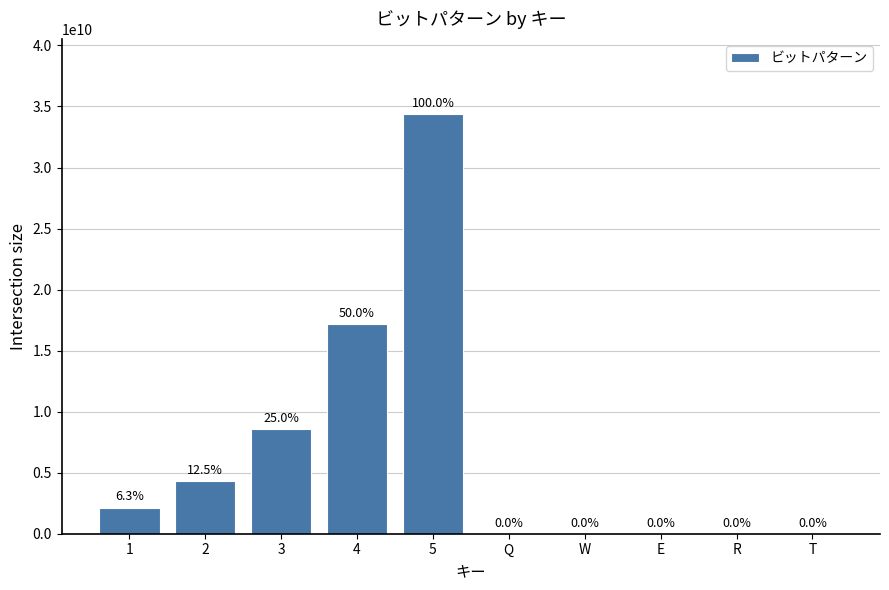

Count the number of values greater than 2147484416.

4